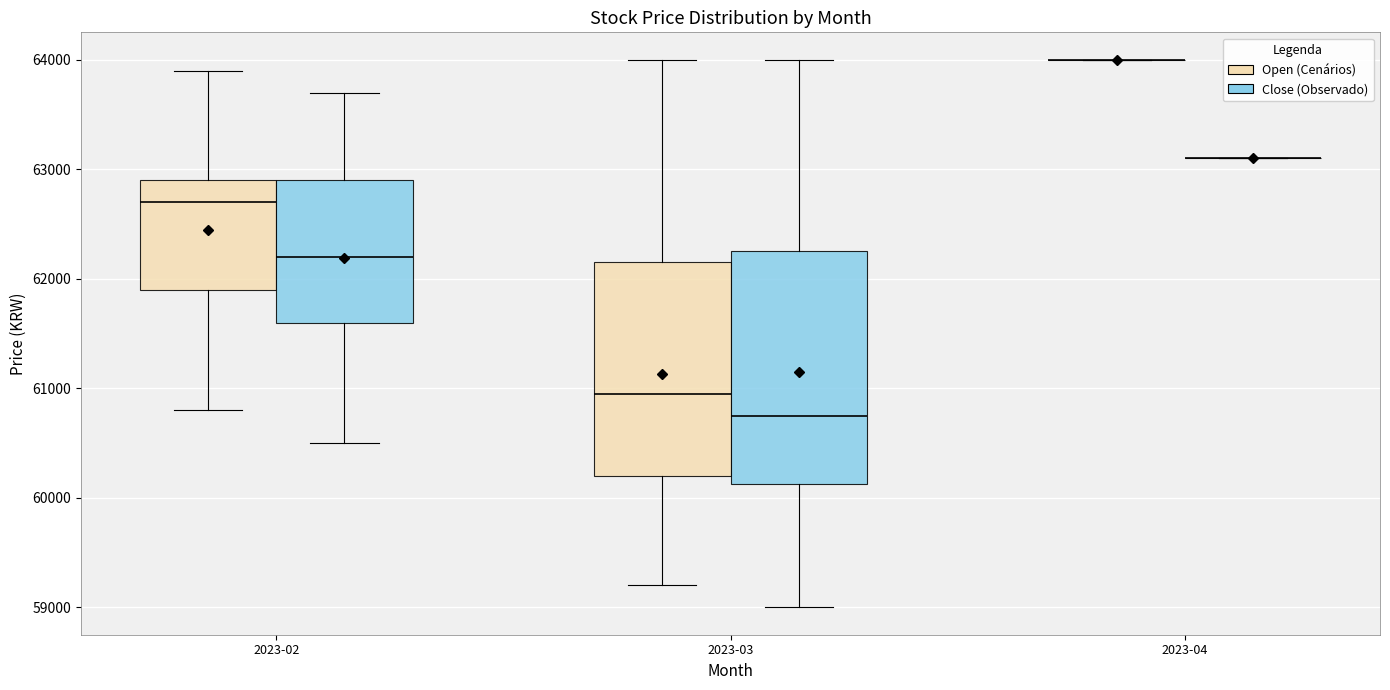

Reading left to right, read every box against the y-axis: the position of its median line, the range the box covers, and the ends of its whiskers. The values are not printed on the chart, so give them approximately, as read against the axis.

2023-02 (Open (Cenários)): median 62700, box 61900 to 62900, whiskers 60800 to 63900
2023-02 (Close (Observado)): median 62200, box 61600 to 62900, whiskers 60500 to 63700
2023-03 (Open (Cenários)): median 61000, box 60200 to 62200, whiskers 59200 to 64000
2023-03 (Close (Observado)): median 60800, box 60100 to 62300, whiskers 59000 to 64000
2023-04 (Open (Cenários)): box collapsed to a line at 64000, whiskers 64000 to 64000
2023-04 (Close (Observado)): box collapsed to a line at 63100, whiskers 63100 to 63100